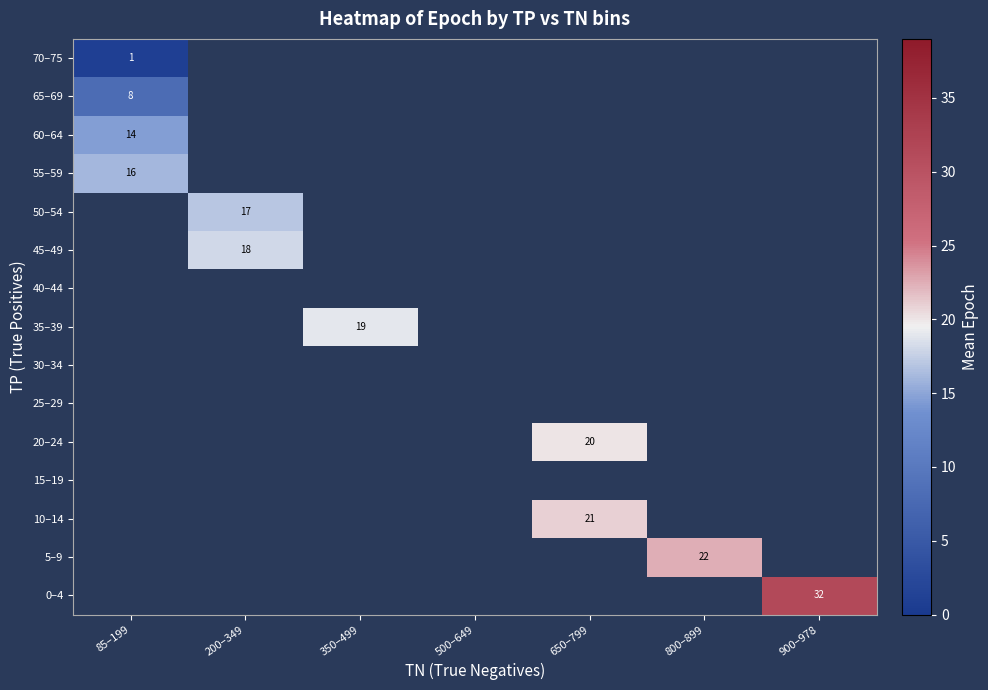

True or false: 50–54 has a value of 30.2 at 200–349.

False